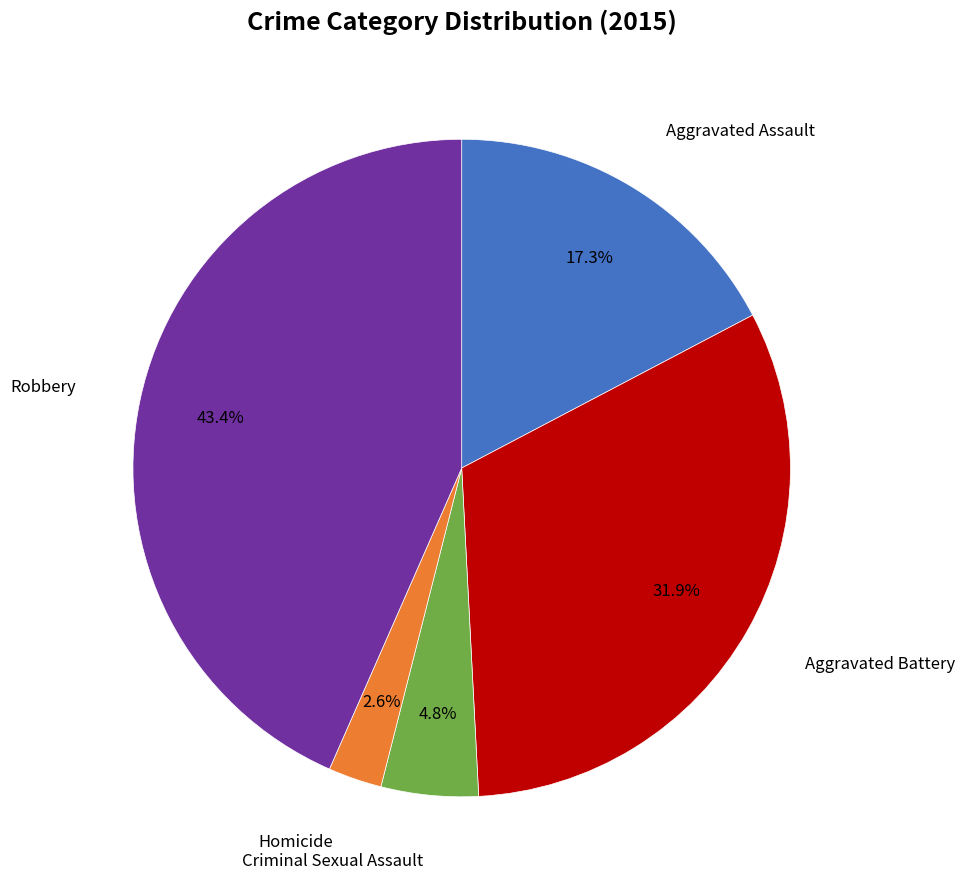

Does any single category account for the majority?

No